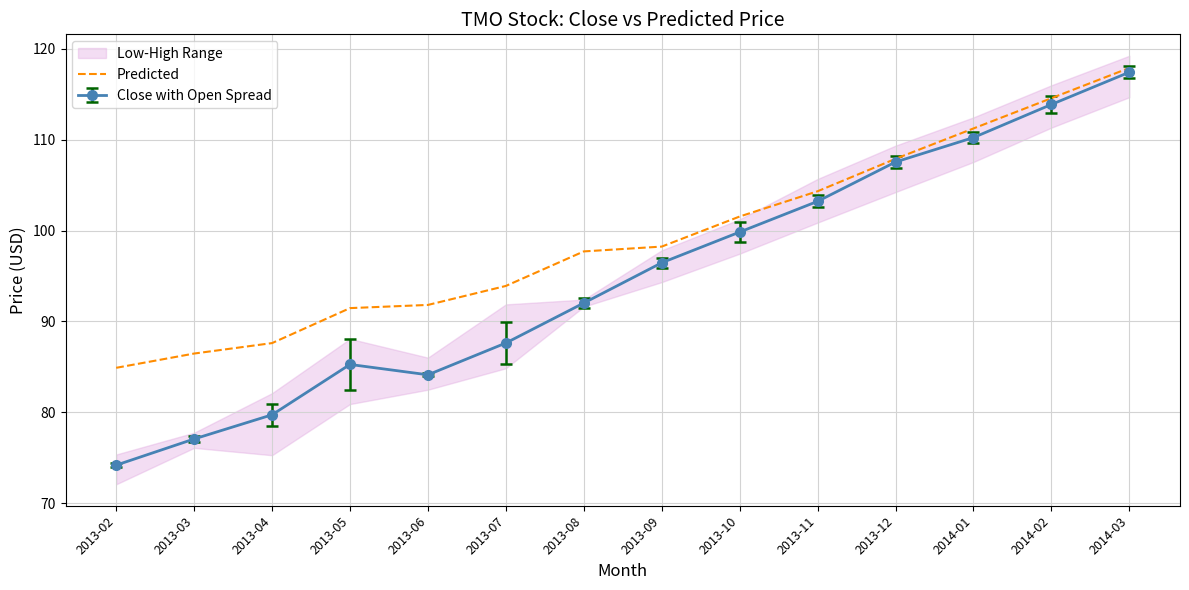

What is the minimum value shown in the chart?

84.9